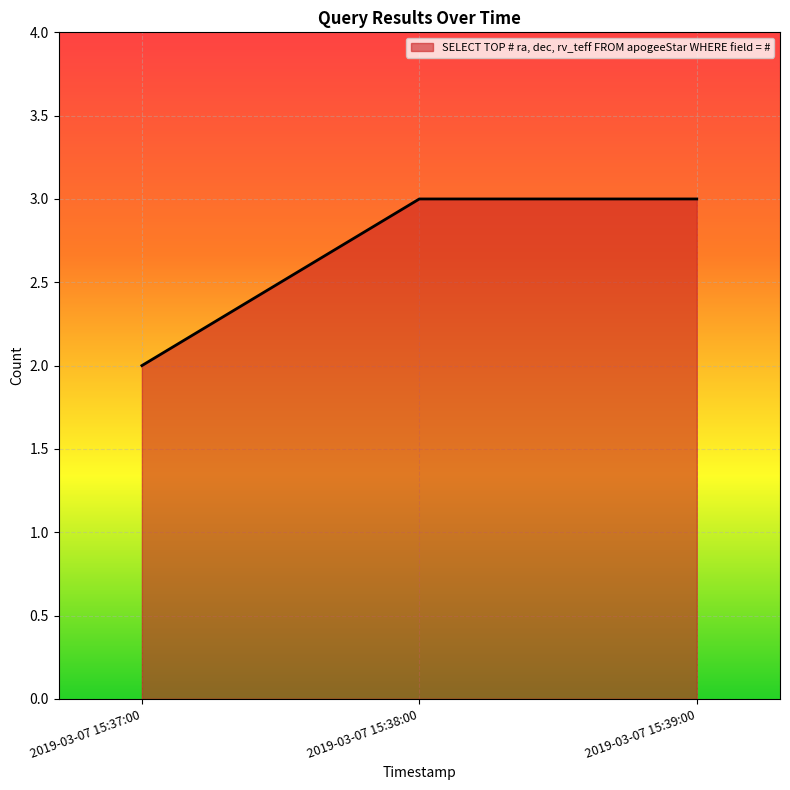

Which has a higher value, 2019-03-07 15:38:00 or 2019-03-07 15:37:00?

2019-03-07 15:38:00